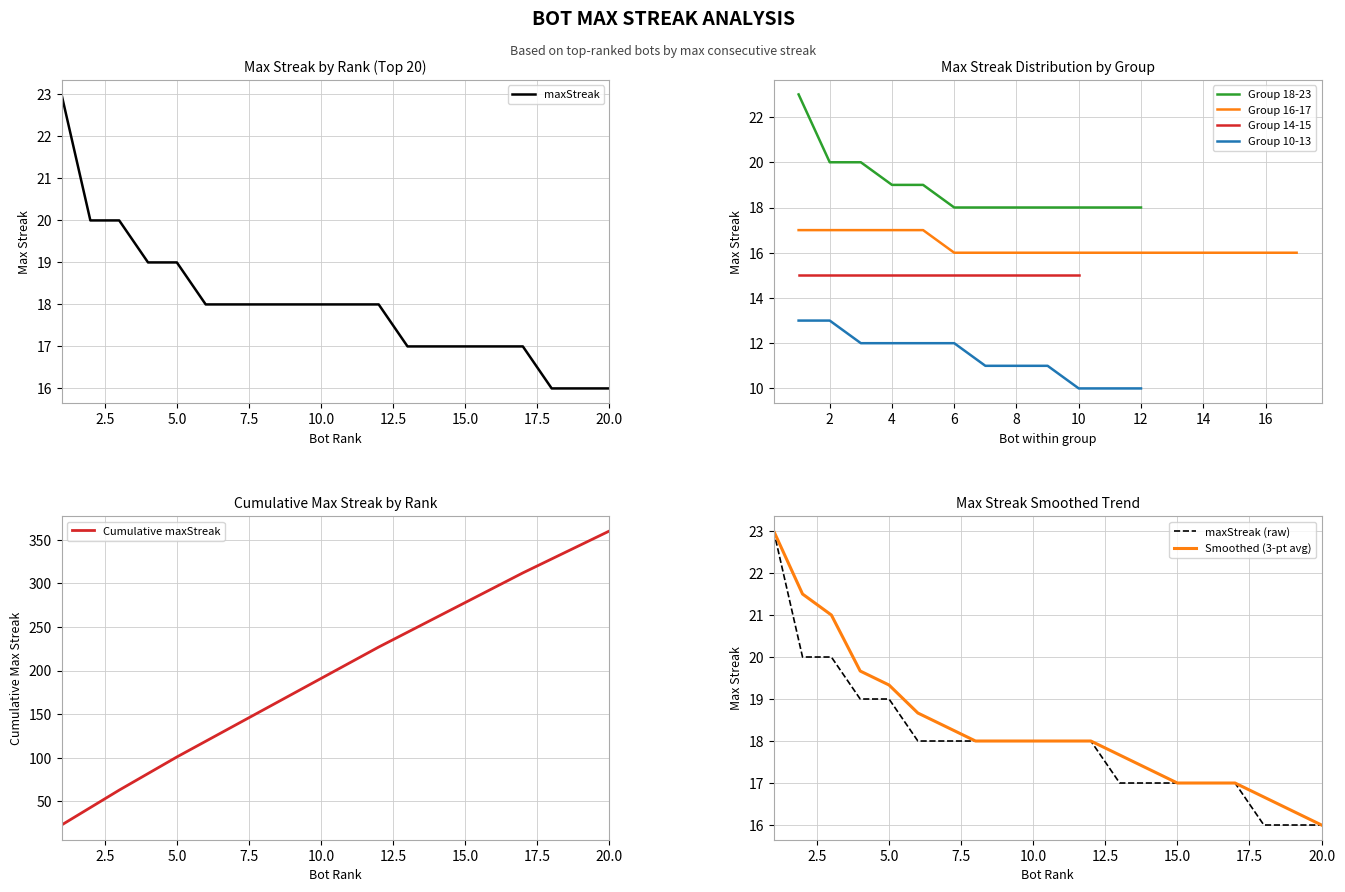

Does the chart have visible grid lines?

Yes